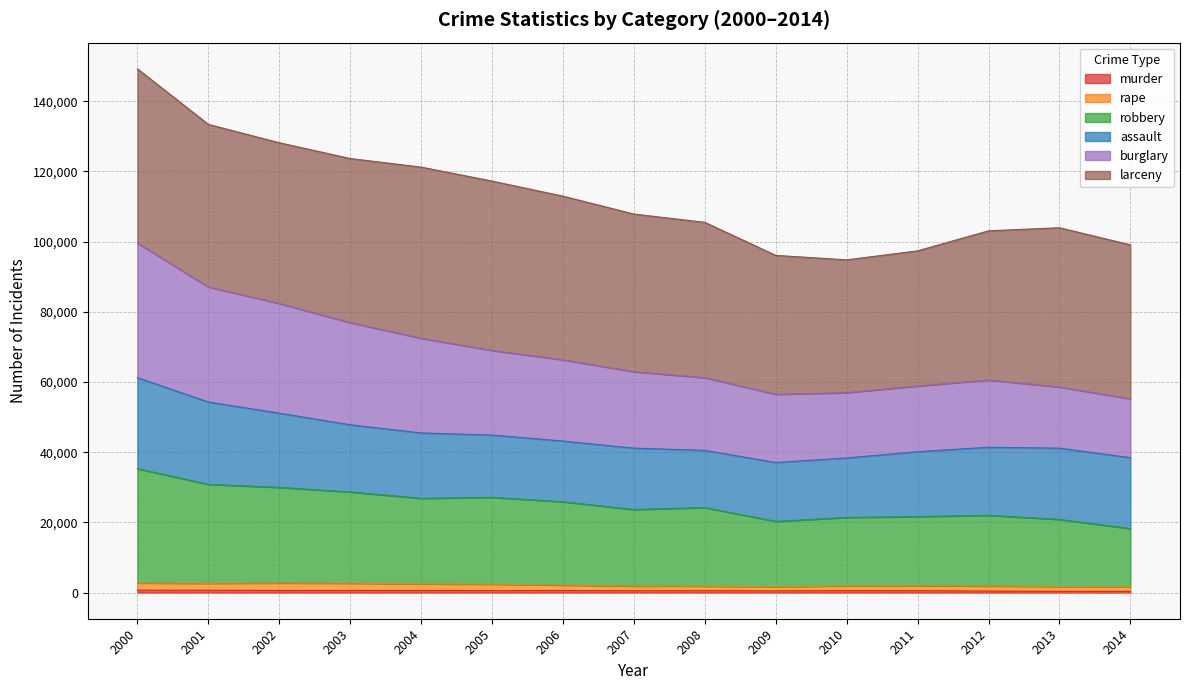

How many interior local peaks does the murder series have?

4